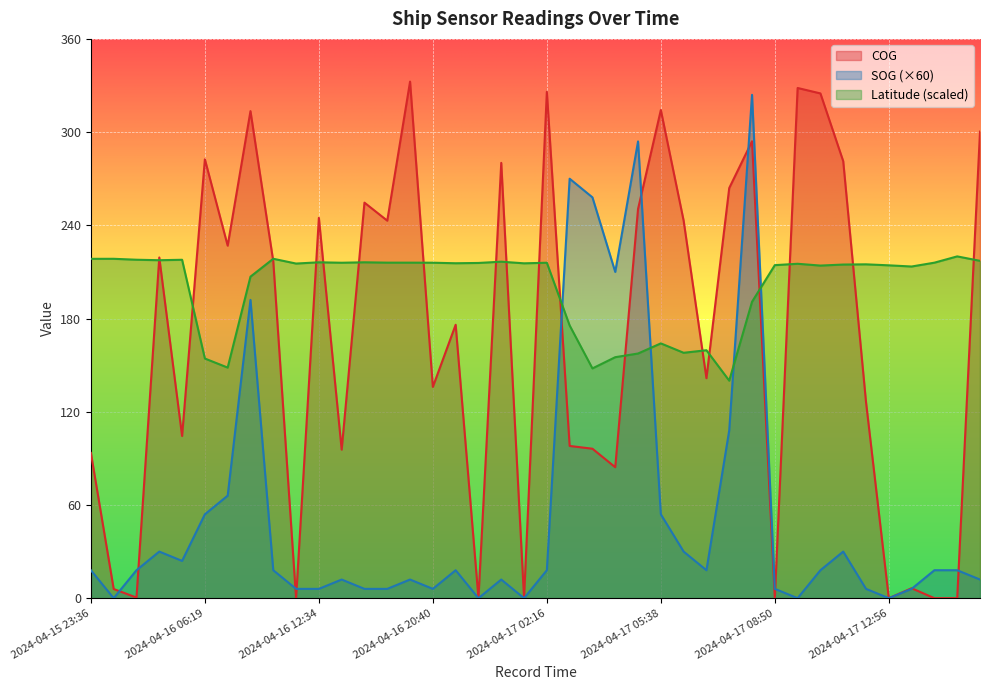

Reading left to right, extract all data points from this chart.

SOG: 2024-04-15 23:36=18.0	2024-04-16 00:48=0.0	2024-04-16 01:12=18.0	2024-04-16 03:18=30.0	2024-04-16 03:49=24.0	2024-04-16 06:19=54.0	2024-04-16 06:31=66.0	2024-04-16 07:13=192.0	2024-04-16 07:34=18.0	2024-04-16 08:28=6.0	2024-04-16 12:34=6.0	2024-04-16 14:34=12.0	2024-04-16 18:22=6.0	2024-04-16 18:46=6.0	2024-04-16 20:22=12.0	2024-04-16 20:40=6.0	2024-04-16 21:10=18.0	2024-04-16 22:04=0.0	2024-04-16 22:52=12.0	2024-04-17 00:28=0.0	2024-04-17 02:16=18.0	2024-04-17 04:41=270.0	2024-04-17 04:59=258.0	2024-04-17 05:10=210.0	2024-04-17 05:22=294.0	2024-04-17 05:38=54.0	2024-04-17 05:49=30.0	2024-04-17 06:02=18.0	2024-04-17 06:32=108.0	2024-04-17 06:44=324.0	2024-04-17 08:50=6.0	2024-04-17 09:14=0.0	2024-04-17 11:14=18.0	2024-04-17 11:56=30.0	2024-04-17 12:44=6.0	2024-04-17 12:56=0.0	2024-04-17 13:20=6.0	2024-04-17 13:38=18.0	2024-04-17 14:14=18.0	2024-04-17 16:38=12.0
COG: 2024-04-15 23:36=93.5	2024-04-16 00:48=5.9	2024-04-16 01:12=0.4	2024-04-16 03:18=219.3	2024-04-16 03:49=104.4	2024-04-16 06:19=282.5	2024-04-16 06:31=226.9	2024-04-16 07:13=313.5	2024-04-16 07:34=216.8	2024-04-16 08:28=0.0	2024-04-16 12:34=244.8	2024-04-16 14:34=95.6	2024-04-16 18:22=254.6	2024-04-16 18:46=243.0	2024-04-16 20:22=332.5	2024-04-16 20:40=136.0	2024-04-16 21:10=176.0	2024-04-16 22:04=0.0	2024-04-16 22:52=280.2	2024-04-17 00:28=0.0	2024-04-17 02:16=325.9	2024-04-17 04:41=98.0	2024-04-17 04:59=96.2	2024-04-17 05:10=84.3	2024-04-17 05:22=250.5	2024-04-17 05:38=314.2	2024-04-17 05:49=243.0	2024-04-17 06:02=141.6	2024-04-17 06:32=264.0	2024-04-17 06:44=294.1	2024-04-17 08:50=0.0	2024-04-17 09:14=328.4	2024-04-17 11:14=324.9	2024-04-17 11:56=281.3	2024-04-17 12:44=126.2	2024-04-17 12:56=0.0	2024-04-17 13:20=6.4	2024-04-17 13:38=0.0	2024-04-17 14:14=0.0	2024-04-17 16:38=300.3
Latitude: 2024-04-15 23:36=218.4	2024-04-16 00:48=218.5	2024-04-16 01:12=217.9	2024-04-16 03:18=217.5	2024-04-16 03:49=217.8	2024-04-16 06:19=154.3	2024-04-16 06:31=148.4	2024-04-16 07:13=207.0	2024-04-16 07:34=218.5	2024-04-16 08:28=215.4	2024-04-16 12:34=216.2	2024-04-16 14:34=215.9	2024-04-16 18:22=216.2	2024-04-16 18:46=216.0	2024-04-16 20:22=216.0	2024-04-16 20:40=215.9	2024-04-16 21:10=215.6	2024-04-16 22:04=215.8	2024-04-16 22:52=216.6	2024-04-17 00:28=215.5	2024-04-17 02:16=215.9	2024-04-17 04:41=175.5	2024-04-17 04:59=147.9	2024-04-17 05:10=155.1	2024-04-17 05:22=157.5	2024-04-17 05:38=164.0	2024-04-17 05:49=158.0	2024-04-17 06:02=159.6	2024-04-17 06:32=140.0	2024-04-17 06:44=190.8	2024-04-17 08:50=214.4	2024-04-17 09:14=215.2	2024-04-17 11:14=214.1	2024-04-17 11:56=214.8	2024-04-17 12:44=214.9	2024-04-17 12:56=214.2	2024-04-17 13:20=213.5	2024-04-17 13:38=216.0	2024-04-17 14:14=220.0	2024-04-17 16:38=217.1